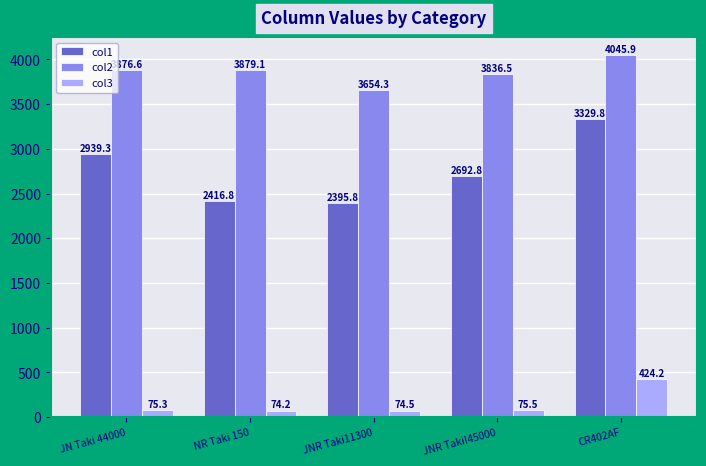

Which series has the widest spread of values?

col1